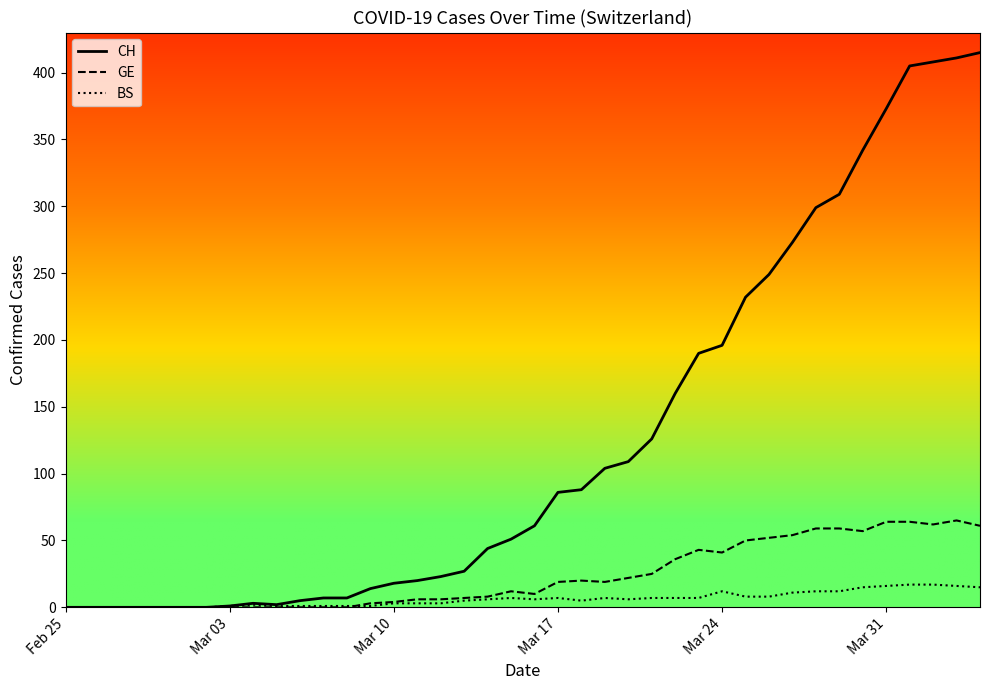

List the series in order of their peak value, highest first.

CH, GE, BS